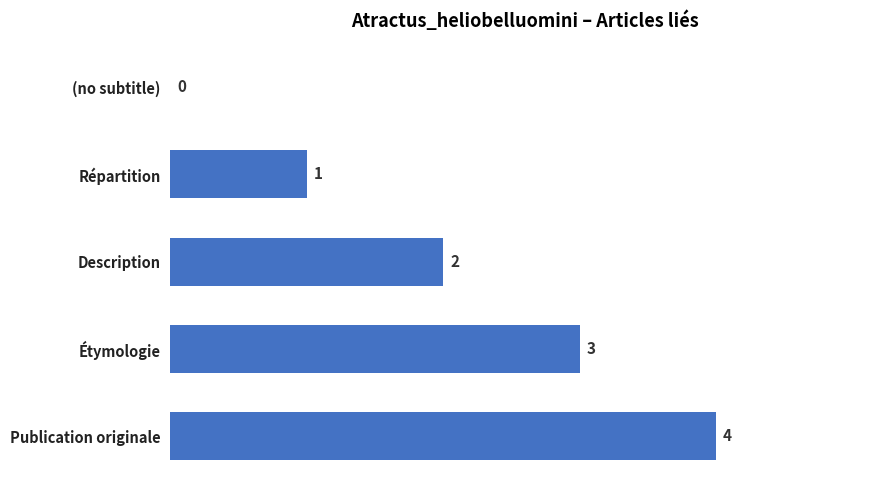

Which category has the highest value across all series?

Publication originale